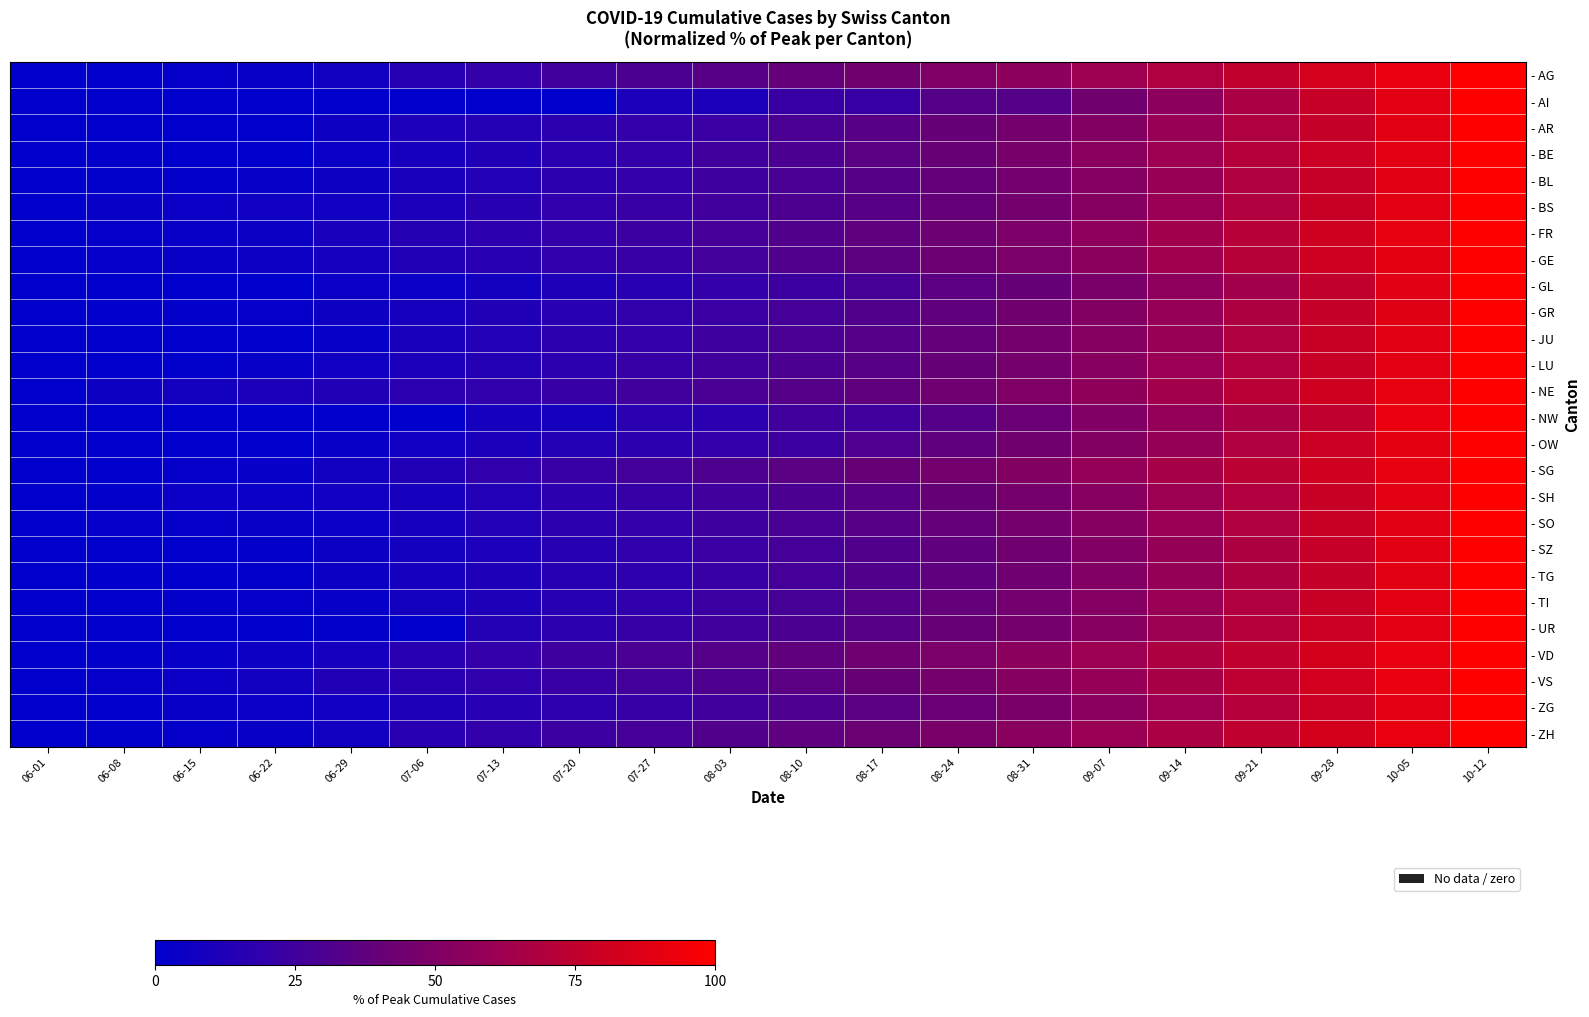

Reading left to right, list all the values displayed in this chart.

- AG: 06-01=0.0	06-08=0.6	06-15=1.9	06-22=3.2	06-29=7.4	07-06=15.0	07-13=20.5	07-20=25.0	07-27=29.5	08-03=34.1	08-10=39.2	08-17=44.3	08-24=49.8	08-31=55.7	09-07=61.9	09-14=68.6	09-21=75.8	09-28=83.4	10-05=91.5	10-12=100.0
- AI: 06-01=0.0	06-08=0.0	06-15=0.0	06-22=0.0	06-29=0.0	07-06=0.0	07-13=0.0	07-20=0.0	07-27=11.1	08-03=11.1	08-10=22.2	08-17=22.2	08-24=33.3	08-31=33.3	09-07=44.4	09-14=55.6	09-21=66.7	09-28=77.8	10-05=88.9	10-12=100.0
- AR: 06-01=0.0	06-08=0.0	06-15=0.0	06-22=0.0	06-29=5.7	07-06=11.4	07-13=14.3	07-20=17.1	07-27=20.0	08-03=22.9	08-10=28.6	08-17=34.3	08-24=40.0	08-31=45.7	09-07=51.4	09-14=60.0	09-21=68.6	09-28=77.1	10-05=88.6	10-12=100.0
- BE: 06-01=0.0	06-08=1.4	06-15=0.0	06-22=0.0	06-29=4.4	07-06=9.2	07-13=13.3	07-20=16.8	07-27=20.3	08-03=24.7	08-10=29.7	08-17=35.0	08-24=40.6	08-31=47.0	09-07=54.1	09-14=61.8	09-21=70.3	09-28=79.5	10-05=89.4	10-12=100.0
- BL: 06-01=0.3	06-08=1.0	06-15=1.3	06-22=2.4	06-29=5.7	07-06=9.8	07-13=13.5	07-20=16.8	07-27=20.2	08-03=24.2	08-10=29.0	08-17=33.7	08-24=39.1	08-31=45.1	09-07=52.2	09-14=59.9	09-21=68.7	09-28=78.1	10-05=88.6	10-12=100.0
- BS: 06-01=0.0	06-08=3.4	06-15=4.3	06-22=6.0	06-29=6.0	07-06=10.3	07-13=15.5	07-20=19.0	07-27=22.4	08-03=25.9	08-10=30.2	08-17=34.5	08-24=39.7	08-31=45.7	09-07=52.6	09-14=60.3	09-21=69.0	09-28=78.4	10-05=88.8	10-12=100.0
- FR: 06-01=0.0	06-08=2.0	06-15=3.4	06-22=5.0	06-29=9.6	07-06=14.7	07-13=17.2	07-20=20.4	07-27=23.5	08-03=27.4	08-10=32.1	08-17=37.3	08-24=42.9	08-31=49.2	09-07=56.1	09-14=63.6	09-21=71.8	09-28=80.6	10-05=90.0	10-12=100.0
- GE: 06-01=0.2	06-08=2.3	06-15=3.6	06-22=5.3	06-29=8.6	07-06=12.5	07-13=15.7	07-20=19.0	07-27=22.3	08-03=26.4	08-10=31.4	08-17=36.6	08-24=42.2	08-31=48.5	09-07=55.4	09-14=63.0	09-21=71.3	09-28=80.2	10-05=89.8	10-12=100.0
- GL: 06-01=0.0	06-08=0.0	06-15=0.0	06-22=0.0	06-29=4.0	07-06=4.0	07-13=8.0	07-20=12.0	07-27=16.0	08-03=20.0	08-10=24.0	08-17=28.0	08-24=36.0	08-31=40.0	09-07=48.0	09-14=56.0	09-21=64.0	09-28=76.0	10-05=88.0	10-12=100.0
- GR: 06-01=0.0	06-08=0.7	06-15=1.4	06-22=2.1	06-29=5.7	07-06=9.3	07-13=12.9	07-20=15.7	07-27=19.3	08-03=22.9	08-10=27.1	08-17=32.1	08-24=37.9	08-31=44.3	09-07=51.4	09-14=59.3	09-21=67.9	09-28=77.1	10-05=87.9	10-12=100.0
- JU: 06-01=0.0	06-08=0.0	06-15=0.2	06-22=0.7	06-29=2.7	07-06=9.7	07-13=13.6	07-20=16.9	07-27=20.3	08-03=24.3	08-10=28.5	08-17=33.5	08-24=39.2	08-31=45.4	09-07=52.4	09-14=60.0	09-21=68.7	09-28=78.2	10-05=88.6	10-12=100.0
- LU: 06-01=0.0	06-08=0.3	06-15=0.8	06-22=2.8	06-29=6.3	07-06=10.2	07-13=14.3	07-20=17.9	07-27=21.5	08-03=25.3	08-10=29.8	08-17=34.7	08-24=40.2	08-31=46.3	09-07=53.2	09-14=60.9	09-21=69.4	09-28=78.8	10-05=89.0	10-12=100.0
- NE: 06-01=0.0	06-08=5.6	06-15=7.5	06-22=11.2	06-29=13.0	07-06=16.8	07-13=18.6	07-20=21.7	07-27=24.8	08-03=28.6	08-10=32.9	08-17=37.9	08-24=43.5	08-31=49.7	09-07=56.5	09-14=64.0	09-21=72.0	09-28=80.7	10-05=90.1	10-12=100.0
- NW: 06-01=0.0	06-08=0.0	06-15=0.0	06-22=0.0	06-29=0.0	07-06=0.0	07-13=8.3	07-20=8.3	07-27=16.7	08-03=16.7	08-10=25.0	08-17=25.0	08-24=33.3	08-31=41.7	09-07=50.0	09-14=58.3	09-21=66.7	09-28=75.0	10-05=91.7	10-12=100.0
- OW: 06-01=0.0	06-08=0.0	06-15=0.0	06-22=0.0	06-29=3.4	07-06=6.9	07-13=10.3	07-20=13.8	07-27=17.2	08-03=20.7	08-10=24.1	08-17=31.0	08-24=37.9	08-31=44.8	09-07=51.7	09-14=58.6	09-21=69.0	09-28=79.3	10-05=89.7	10-12=100.0
- SG: 06-01=0.0	06-08=0.6	06-15=1.7	06-22=2.5	06-29=7.1	07-06=12.8	07-13=18.6	07-20=22.4	07-27=26.3	08-03=30.7	08-10=35.3	08-17=40.2	08-24=45.7	08-31=51.7	09-07=58.2	09-14=65.3	09-21=73.1	09-28=81.4	10-05=90.4	10-12=100.0
- SH: 06-01=0.0	06-08=1.3	06-15=4.0	06-22=4.0	06-29=6.7	07-06=9.3	07-13=13.3	07-20=17.3	07-27=21.3	08-03=25.3	08-10=29.3	08-17=34.7	08-24=40.0	08-31=46.7	09-07=53.3	09-14=61.3	09-21=69.3	09-28=78.7	10-05=89.3	10-12=100.0
- SO: 06-01=0.0	06-08=1.7	06-15=2.3	06-22=3.1	06-29=4.5	07-06=9.1	07-13=13.6	07-20=17.0	07-27=20.5	08-03=24.4	08-10=29.0	08-17=34.1	08-24=39.8	08-31=46.0	09-07=52.8	09-14=60.5	09-21=69.0	09-28=78.4	10-05=88.6	10-12=100.0
- SZ: 06-01=0.0	06-08=0.0	06-15=0.2	06-22=1.3	06-29=4.7	07-06=7.8	07-13=11.6	07-20=15.2	07-27=18.8	08-03=22.8	08-10=27.2	08-17=32.1	08-24=37.5	08-31=43.8	09-07=50.9	09-14=58.9	09-21=67.9	09-28=77.7	10-05=88.4	10-12=100.0
- TG: 06-01=0.0	06-08=0.4	06-15=0.4	06-22=1.2	06-29=4.8	07-06=8.4	07-13=12.0	07-20=15.1	07-27=18.3	08-03=22.3	08-10=26.7	08-17=31.9	08-24=37.5	08-31=43.8	09-07=51.0	09-14=59.0	09-21=67.7	09-28=77.3	10-05=88.0	10-12=100.0
- TI: 06-01=0.0	06-08=0.2	06-15=1.2	06-22=2.3	06-29=2.7	07-06=7.5	07-13=12.0	07-20=15.6	07-27=19.1	08-03=23.2	08-10=28.0	08-17=33.2	08-24=39.0	08-31=45.2	09-07=52.3	09-14=60.2	09-21=68.9	09-28=78.4	10-05=88.8	10-12=100.0
- UR: 06-01=0.0	06-08=0.0	06-15=0.0	06-22=0.0	06-29=1.4	07-06=0.0	07-13=14.2	07-20=17.7	07-27=21.3	08-03=25.5	08-10=29.8	08-17=34.8	08-24=40.4	08-31=46.8	09-07=53.9	09-14=61.7	09-21=70.2	09-28=79.4	10-05=89.4	10-12=100.0
- VD: 06-01=0.0	06-08=1.2	06-15=2.7	06-22=5.4	06-29=9.2	07-06=15.9	07-13=20.2	07-20=24.4	07-27=28.6	08-03=33.2	08-10=38.1	08-17=43.3	08-24=48.8	08-31=54.7	09-07=61.1	09-14=68.0	09-21=75.3	09-28=83.1	10-05=91.3	10-12=100.0
- VS: 06-01=0.1	06-08=1.8	06-15=4.1	06-22=7.2	06-29=12.9	07-06=15.7	07-13=18.5	07-20=22.4	07-27=26.2	08-03=30.7	08-10=35.5	08-17=40.7	08-24=46.3	08-31=52.4	09-07=59.1	09-14=66.2	09-21=73.9	09-28=82.1	10-05=90.8	10-12=100.0
- ZG: 06-01=0.0	06-08=0.3	06-15=3.7	06-22=4.7	06-29=7.0	07-06=12.0	07-13=15.0	07-20=18.3	07-27=21.7	08-03=26.0	08-10=30.7	08-17=35.7	08-24=41.3	08-31=47.7	09-07=54.7	09-14=62.3	09-21=70.7	09-28=79.7	10-05=89.3	10-12=100.0
- ZH: 06-01=0.0	06-08=1.0	06-15=2.0	06-22=3.6	06-29=7.1	07-06=15.7	07-13=19.7	07-20=23.7	07-27=27.6	08-03=32.0	08-10=36.8	08-17=42.1	08-24=47.8	08-31=53.9	09-07=60.5	09-14=67.5	09-21=75.0	09-28=82.9	10-05=91.2	10-12=100.0